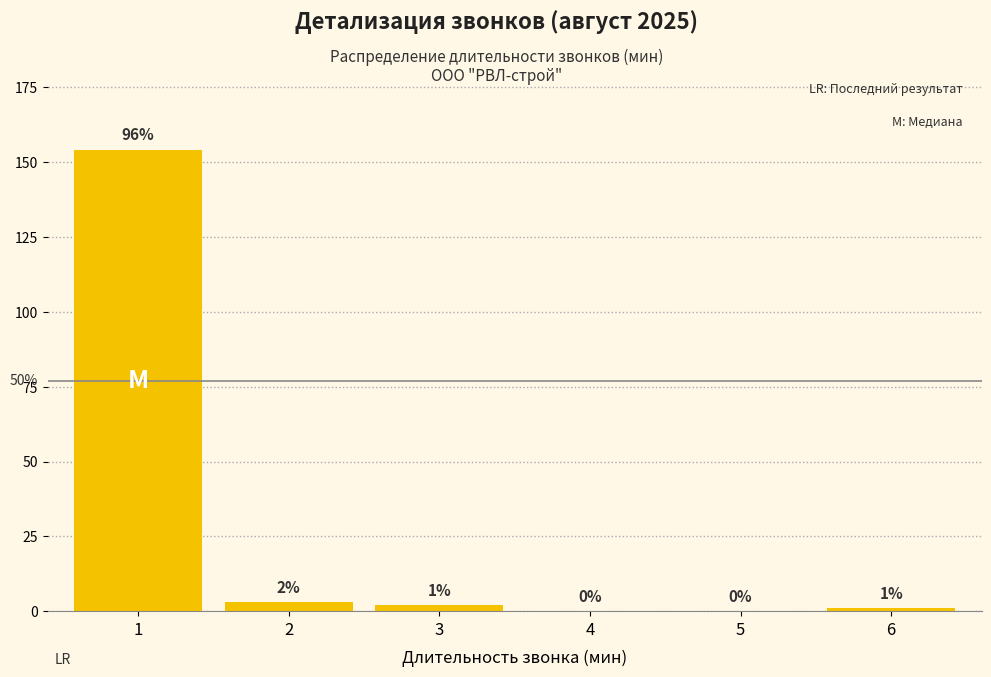

Reading right to left, list all the values displayed in this chart.

6=1	5=0	4=0	3=2	2=3	1=154